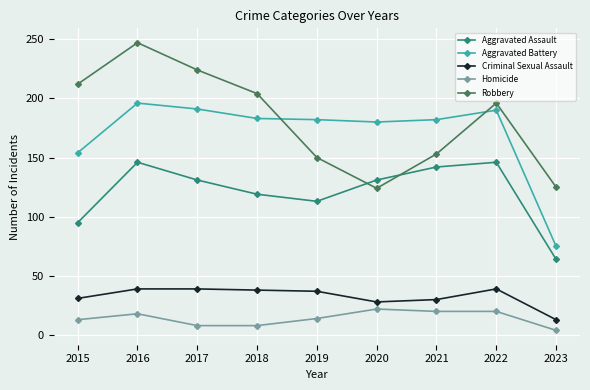

Which category has the highest value in the Robbery series?

2016